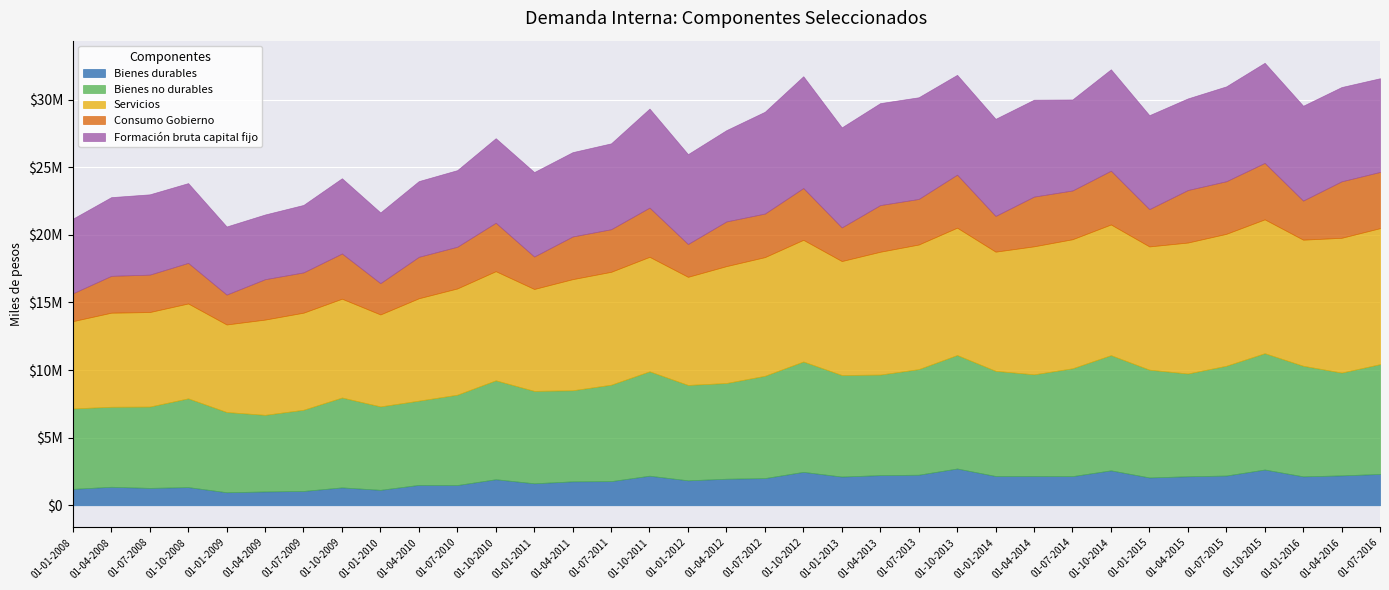

In Bienes durables, how many points are higher than both neighbors (excluding endpoints)?

11